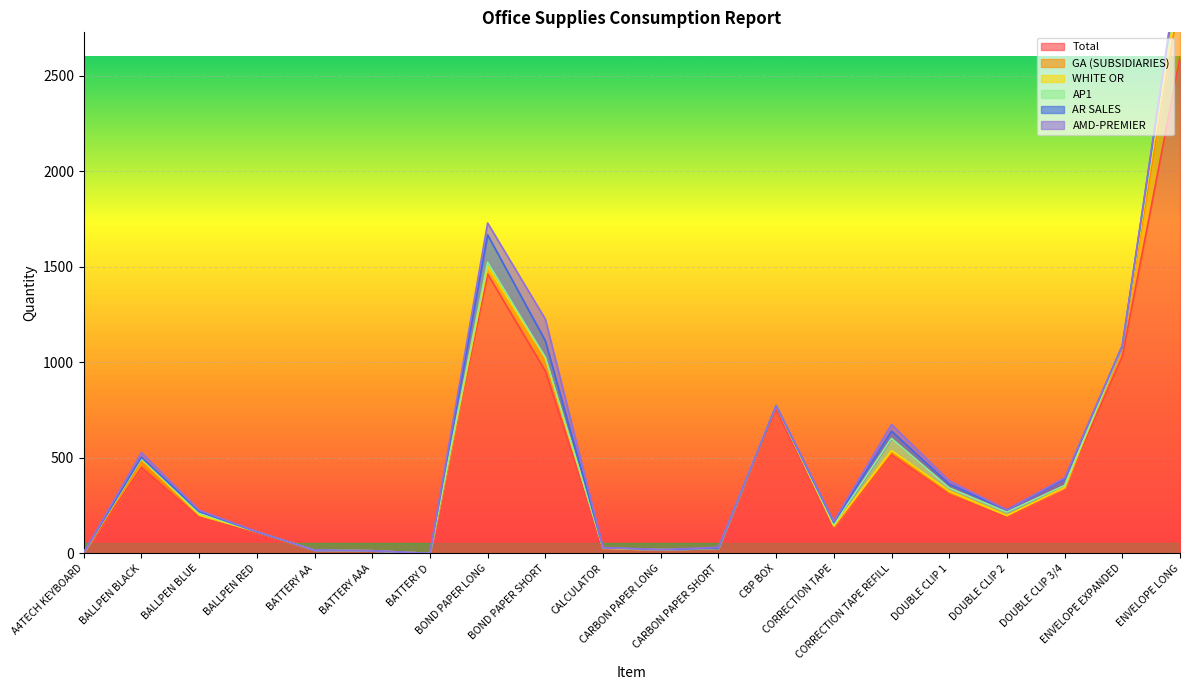

List the labels in order of AP1 value, smallest first.

A4TECH KEYBOARD, BALLPEN RED, BATTERY AA, BATTERY AAA, BATTERY D, CALCULATOR, CARBON PAPER LONG, CARBON PAPER SHORT, CBP BOX, ENVELOPE EXPANDED, BALLPEN BLACK, BOND PAPER SHORT, CORRECTION TAPE, BALLPEN BLUE, DOUBLE CLIP 3/4, DOUBLE CLIP 1, DOUBLE CLIP 2, BOND PAPER LONG, ENVELOPE LONG, CORRECTION TAPE REFILL